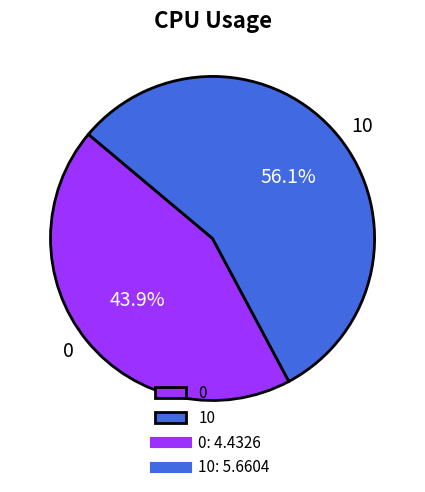

How much of the chart is everything except 0?

56.1%